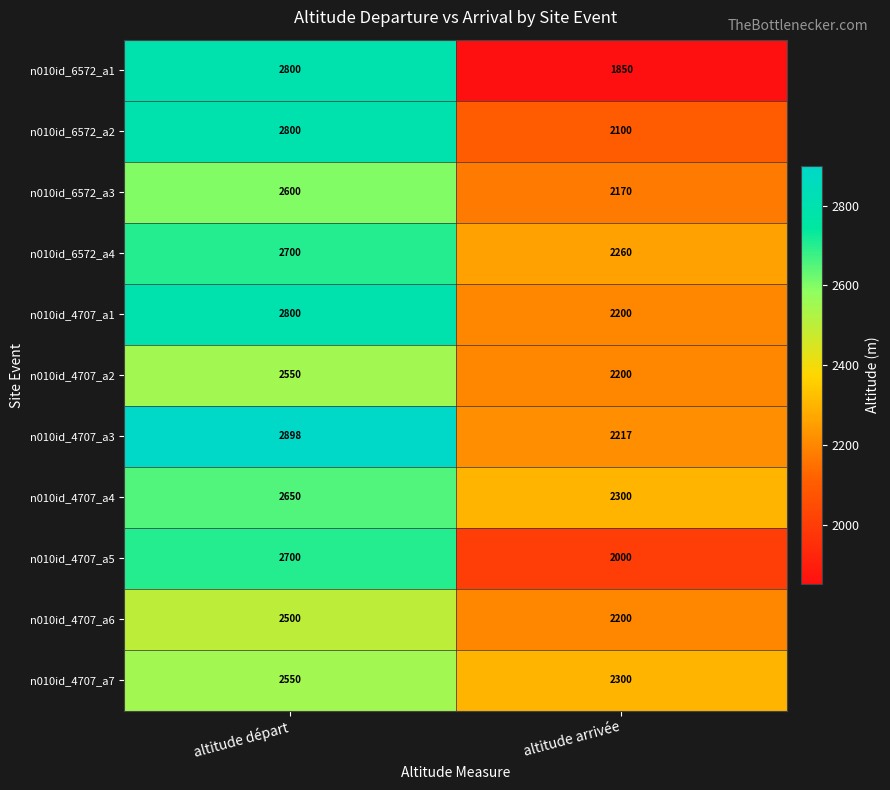

At which label is n010id_4707_a3 closest to 2557?

altitude arrivée